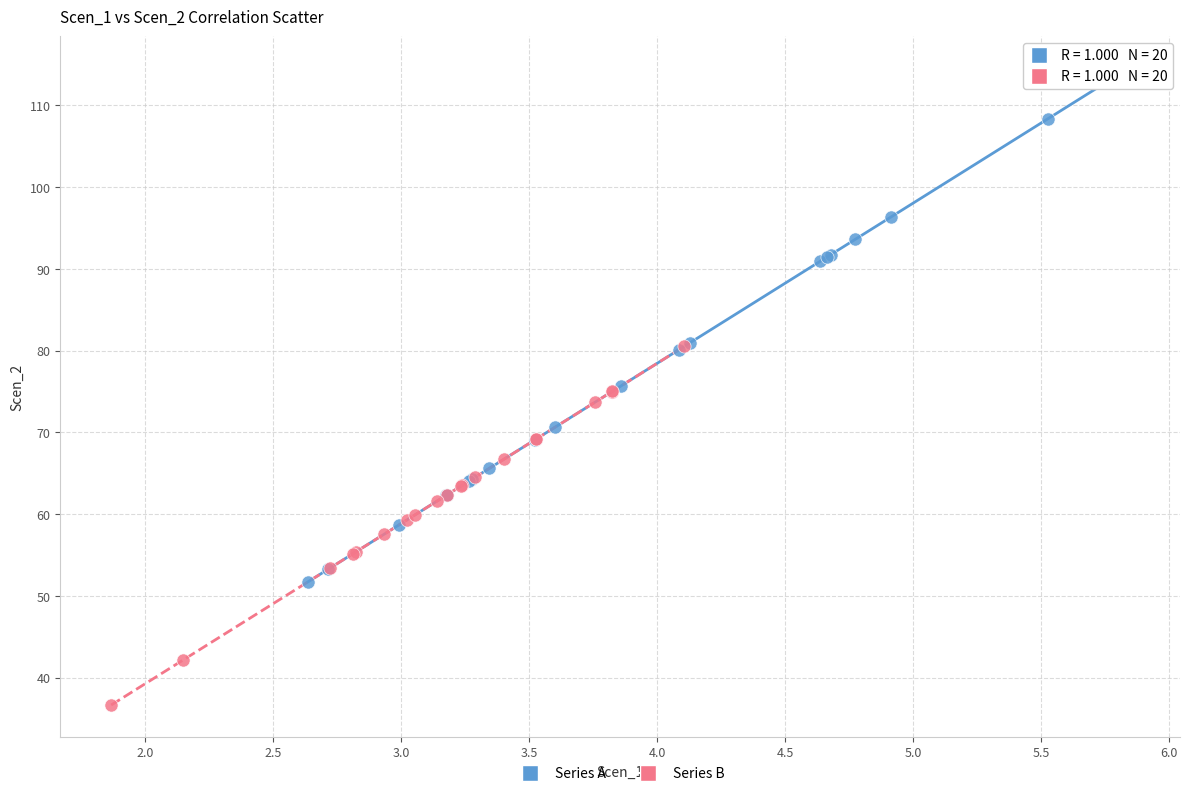

What are all the series names shown in the legend?

Series A, Series B